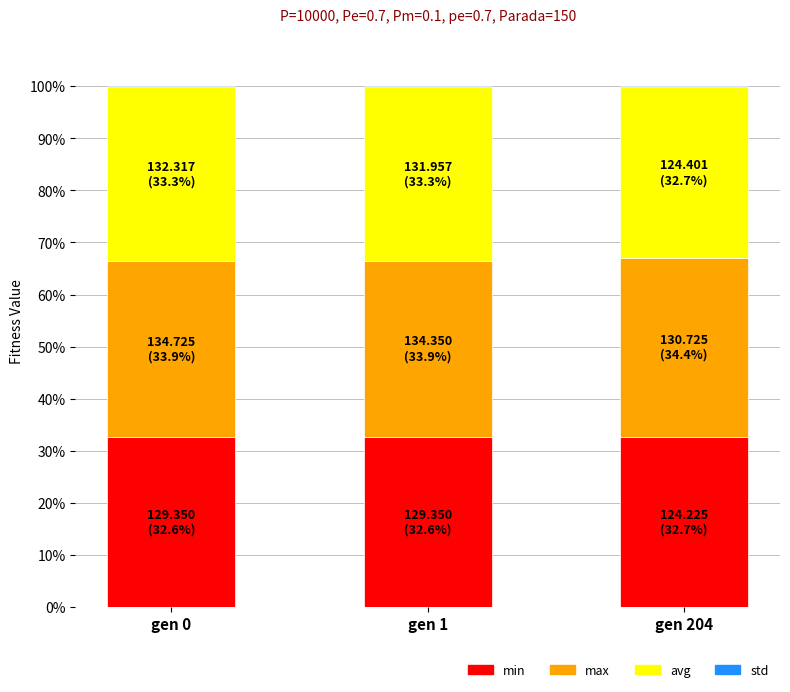

Does the chart contain stacked bars?

Yes